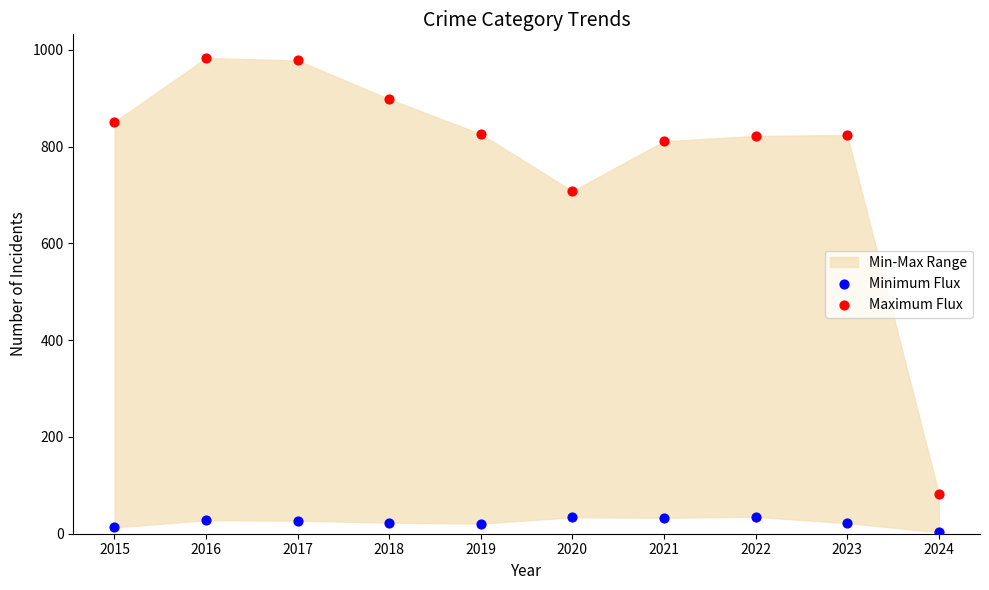

Which series reaches the maximum Y coordinate?

Maximum Flux